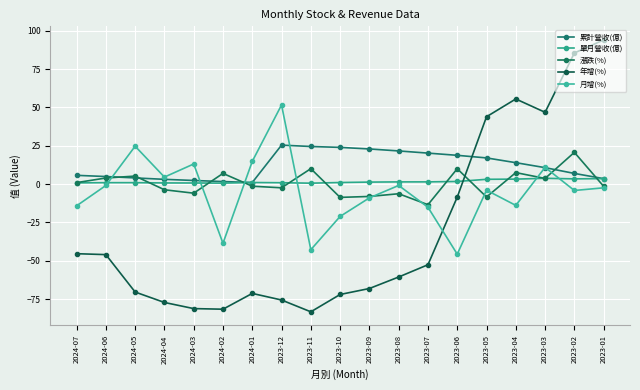

Is this an area chart (filled region under the line)?

No